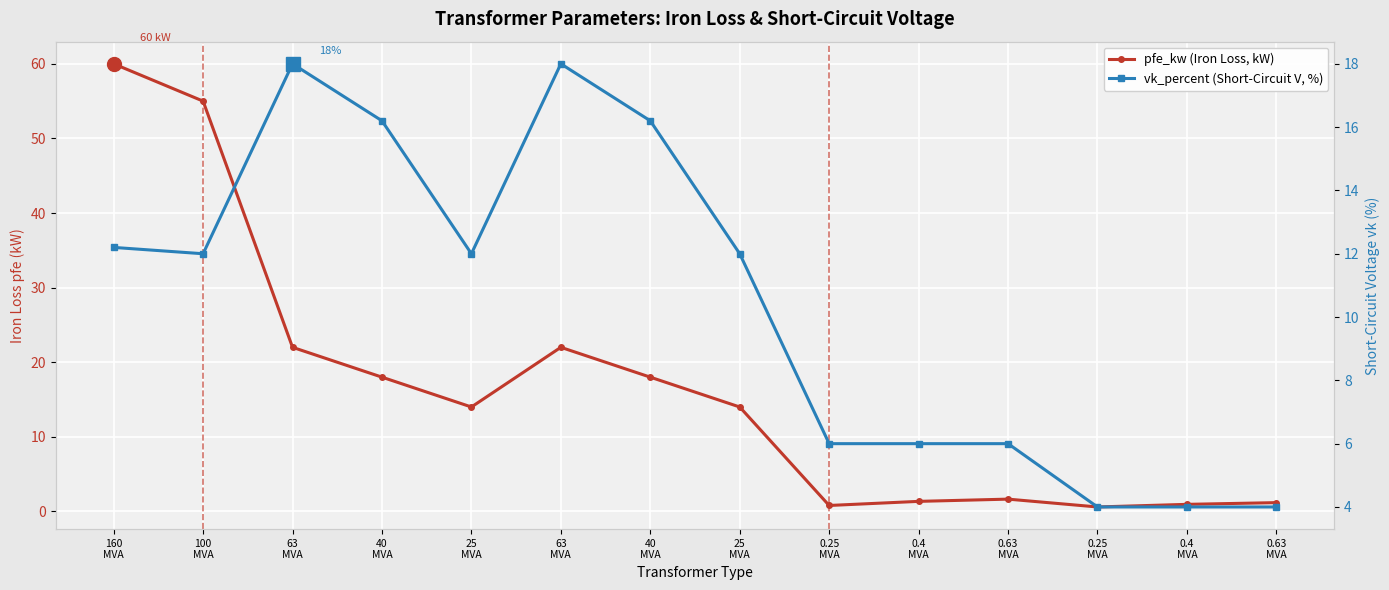

List the labels in order of pfe_kw (Iron Loss, kW) value, largest first.

160
MVA, 100
MVA, 63
MVA, 63
MVA, 40
MVA, 40
MVA, 25
MVA, 25
MVA, 0.63
MVA, 0.4
MVA, 0.63
MVA, 0.4
MVA, 0.25
MVA, 0.25
MVA